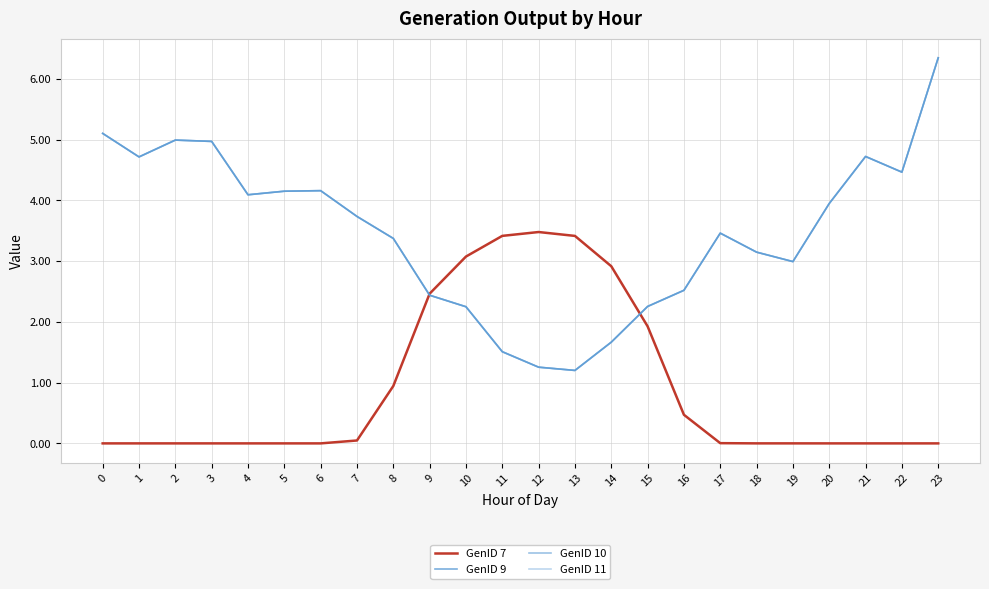

Rank the series by their maximum value, from highest to lowest.

GenID 9, GenID 10, GenID 11, GenID 7